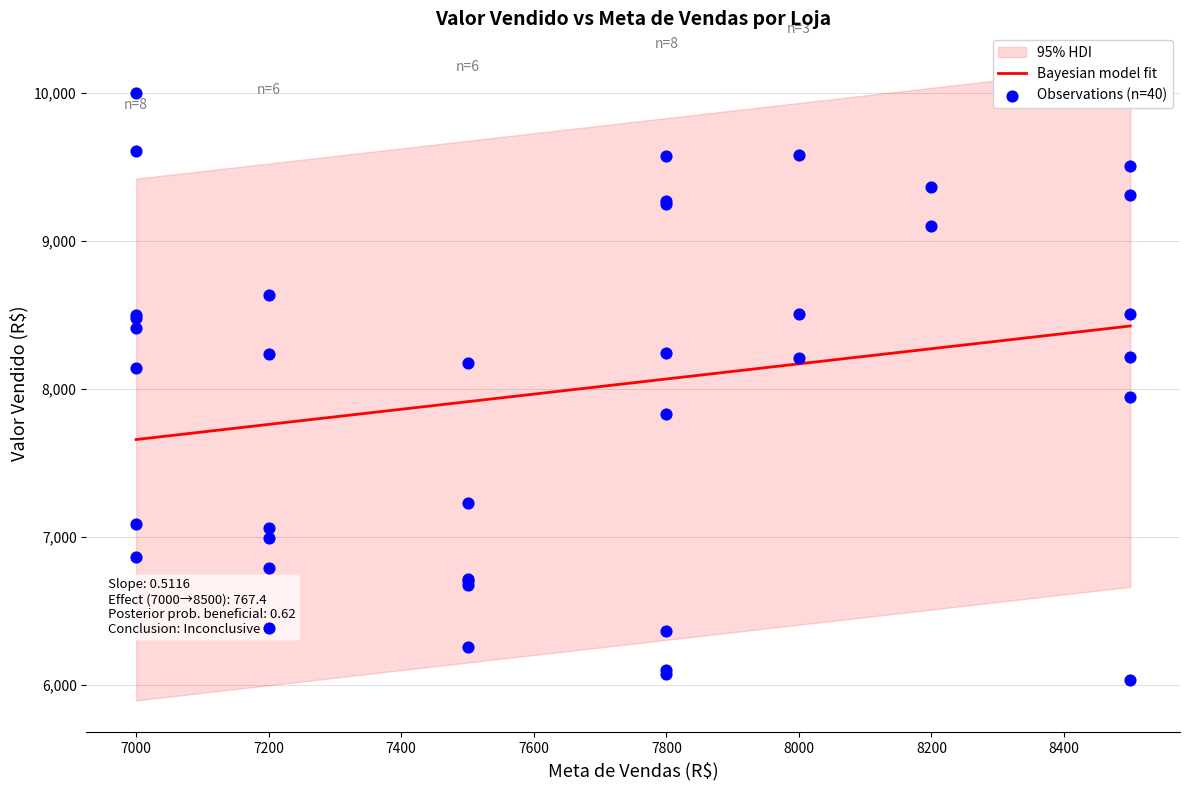

What is the maximum value for Bayesian model fit?

8423.4